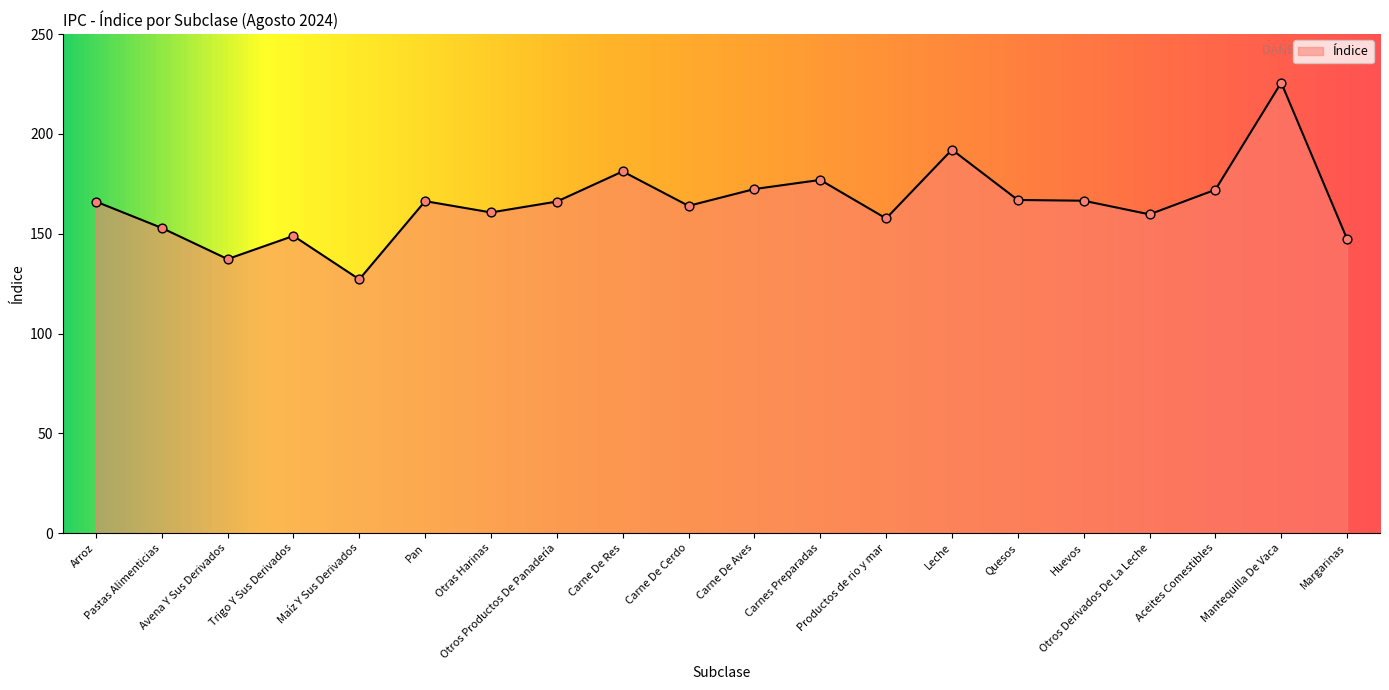

Approximately how many times larger is the value at Otras Harinas compared to Carne De Res?

0.9